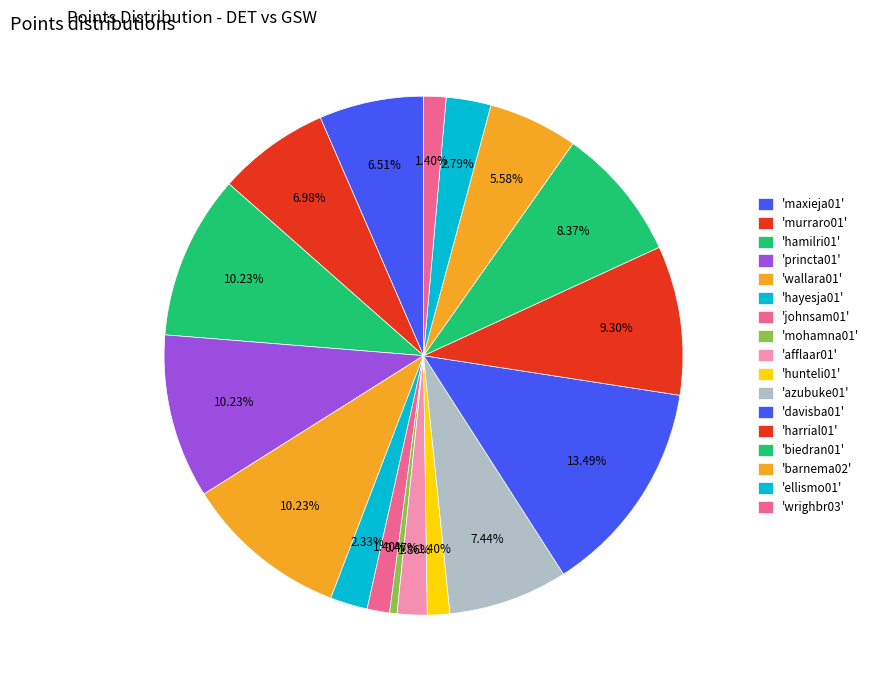

Count the number of slices in the pie.

17